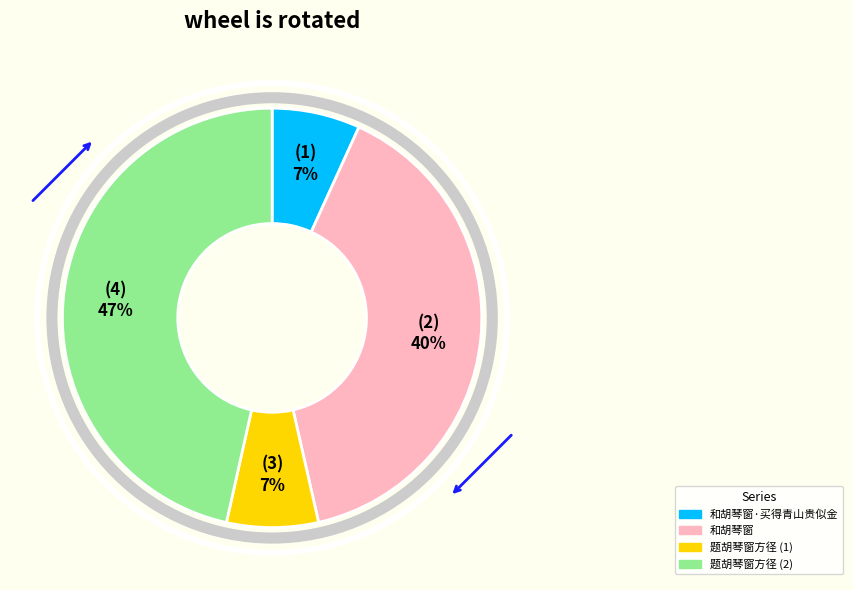

Does any single category account for the majority?

No